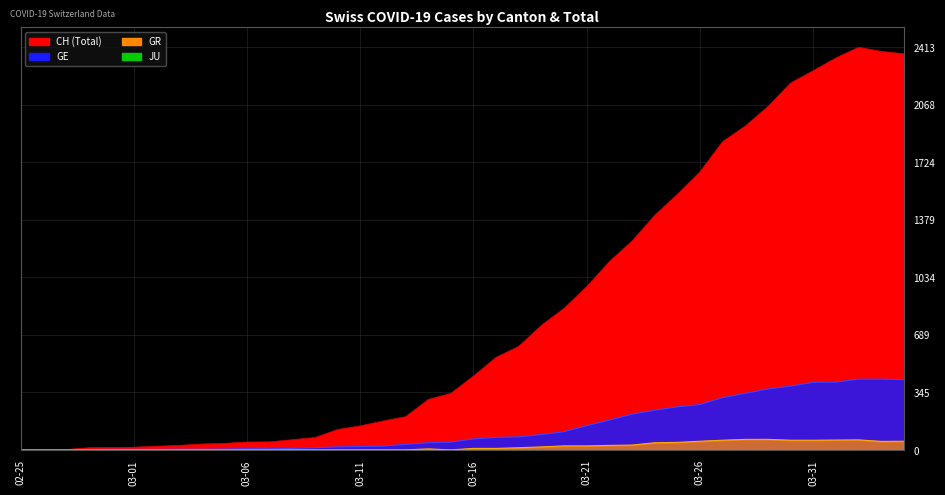

How many data points in GE are above 66?

19